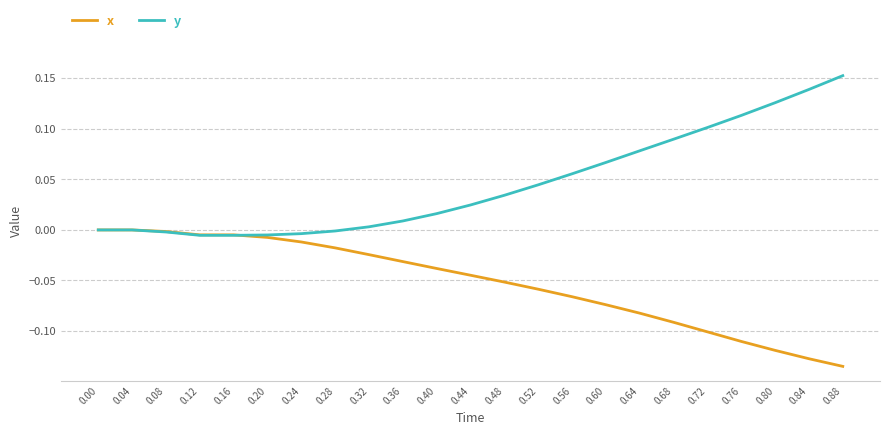

The value of y at 0.20 is -0.0. True or false?

True